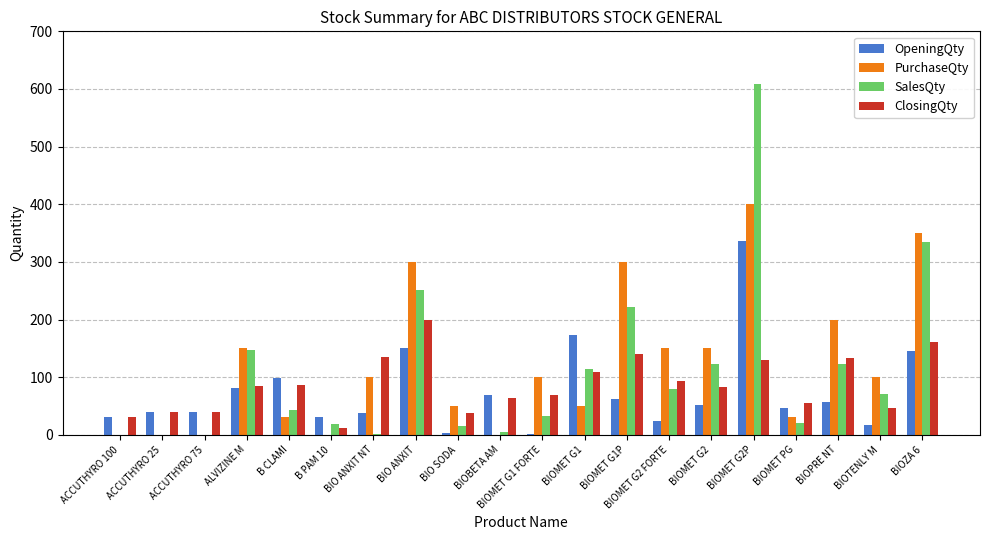

Is the value of PurchaseQty at BIOMET G2P greater than the value of ClosingQty at ACCUTHYRO 100?

Yes